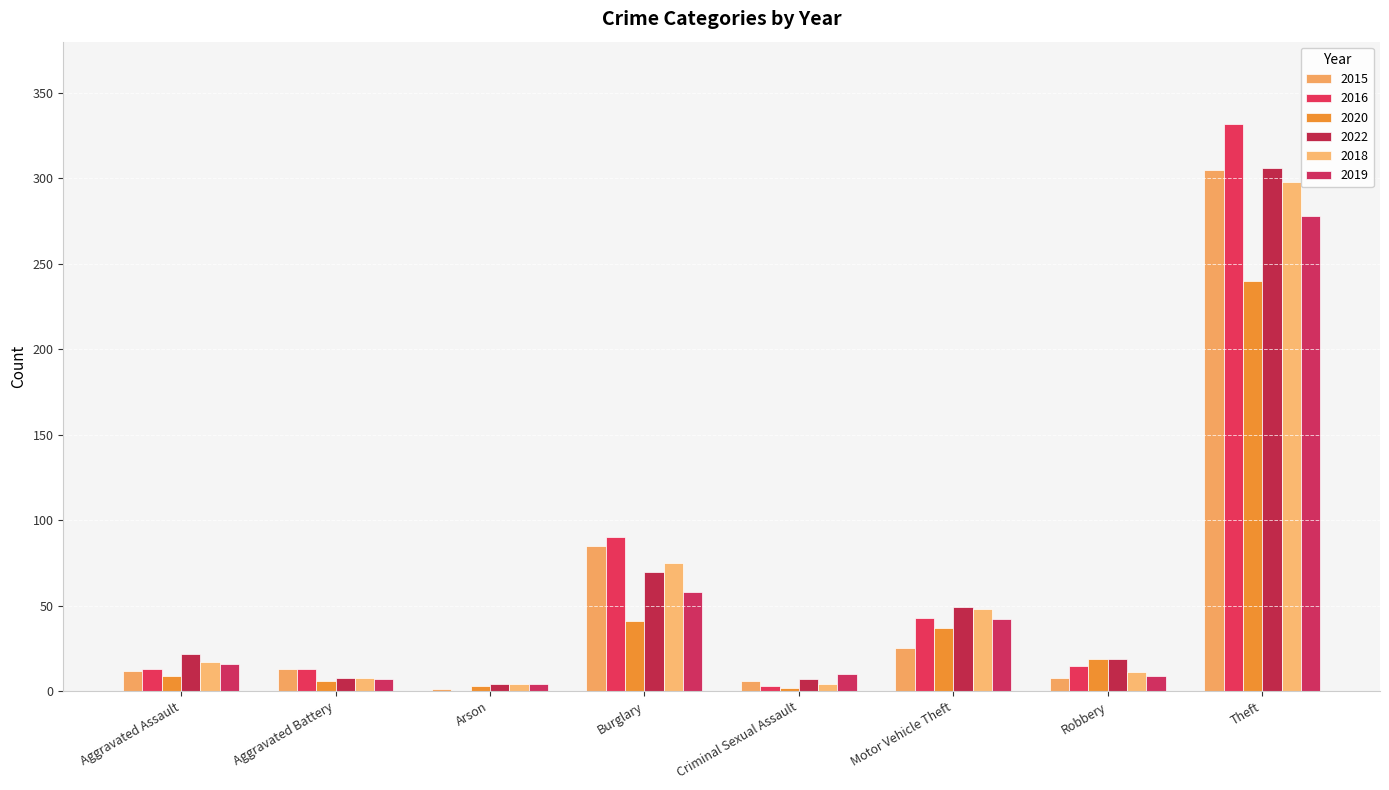

Which series changed the most between Arson and Burglary?

2016